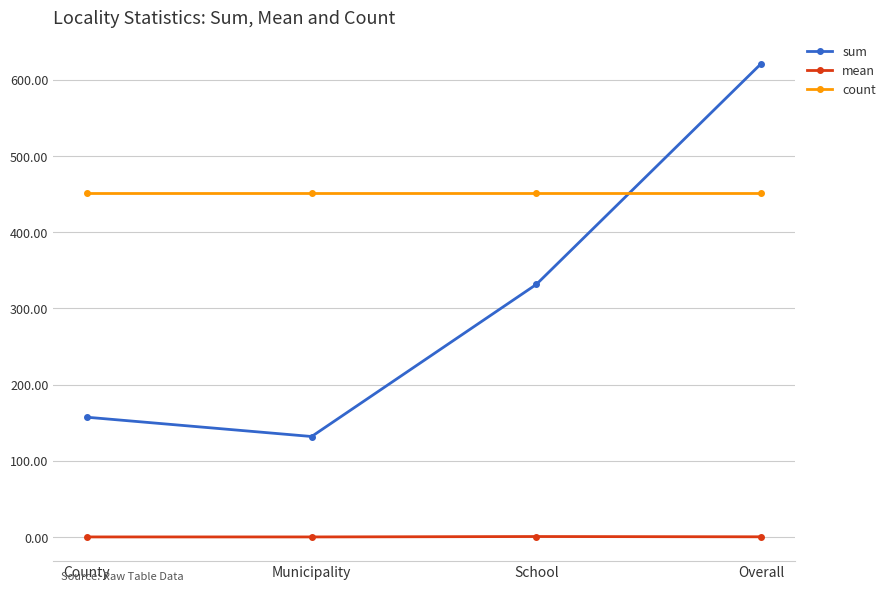

What is the average value of the mean series?

0.5